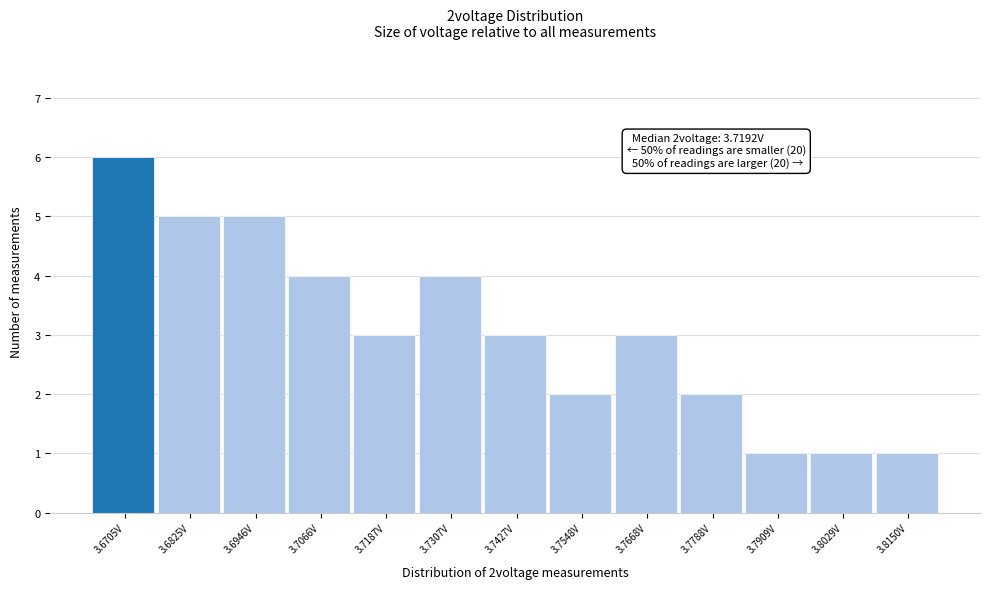

Reading right to left, transcribe all the data shown in this chart.

3.8150V=1	3.8029V=1	3.7909V=1	3.7788V=2	3.7668V=3	3.7548V=2	3.7427V=3	3.7307V=4	3.7187V=3	3.7066V=4	3.6946V=5	3.6825V=5	3.6705V=6